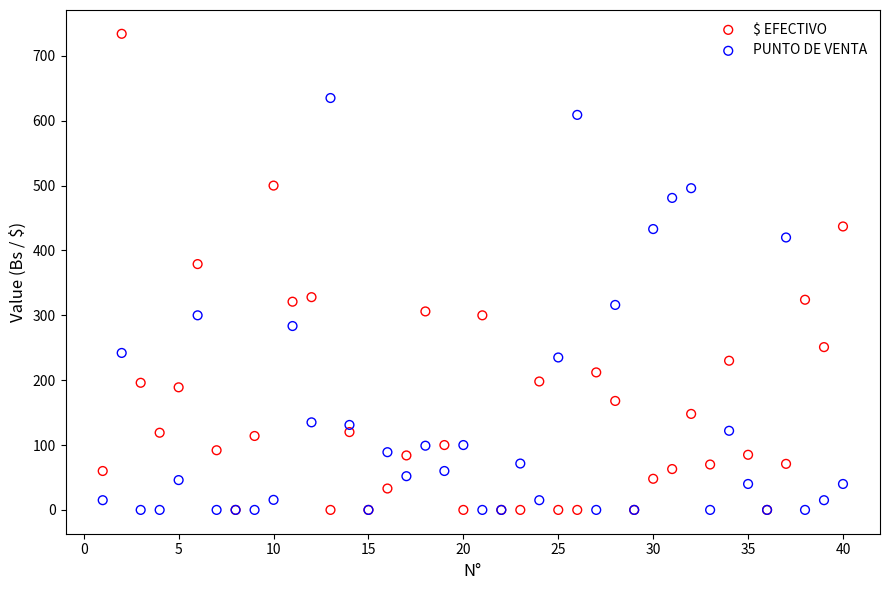

Across all series, what Y value is closest to 367?

379.0